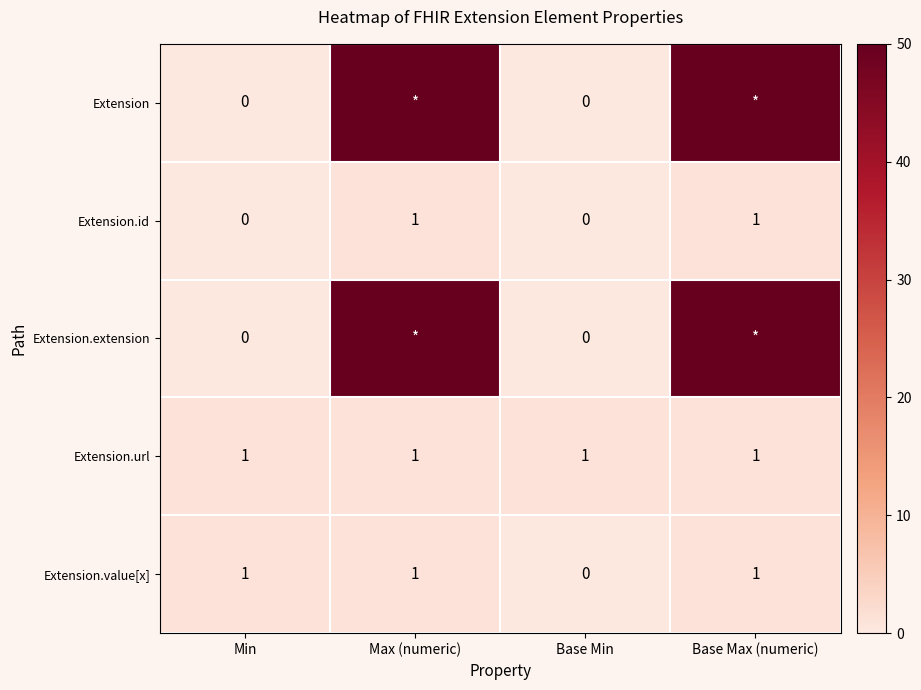

What is the average value of the Extension.url series?

1